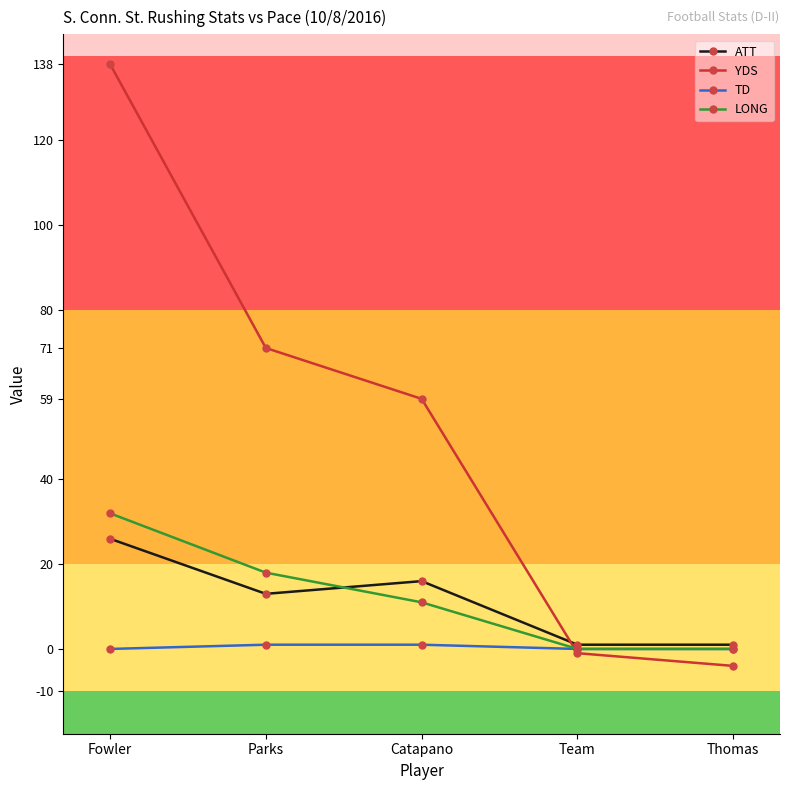

Which series changed the most between Fowler and Thomas?

YDS